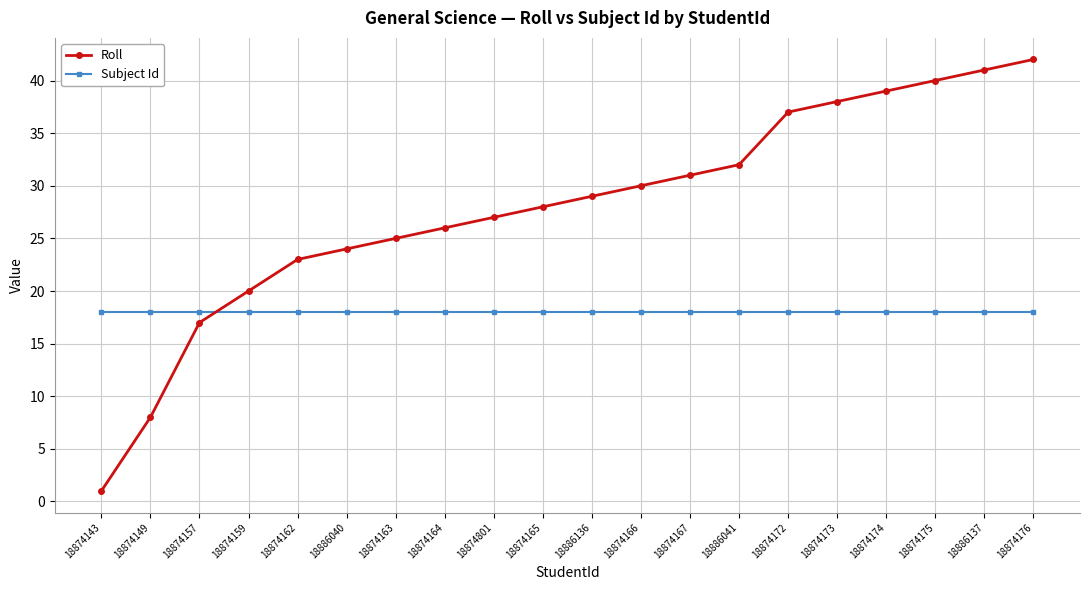

Does the chart have visible grid lines?

Yes